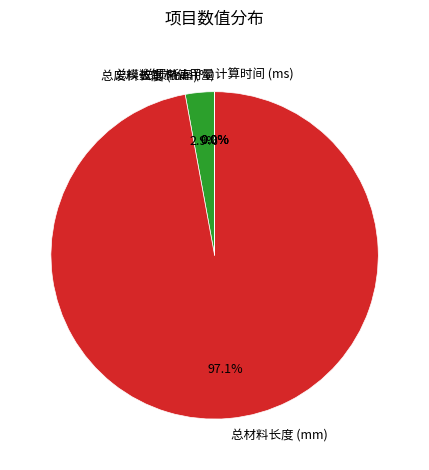

Does 总材料长度 (mm) represent more than half of the total?

Yes